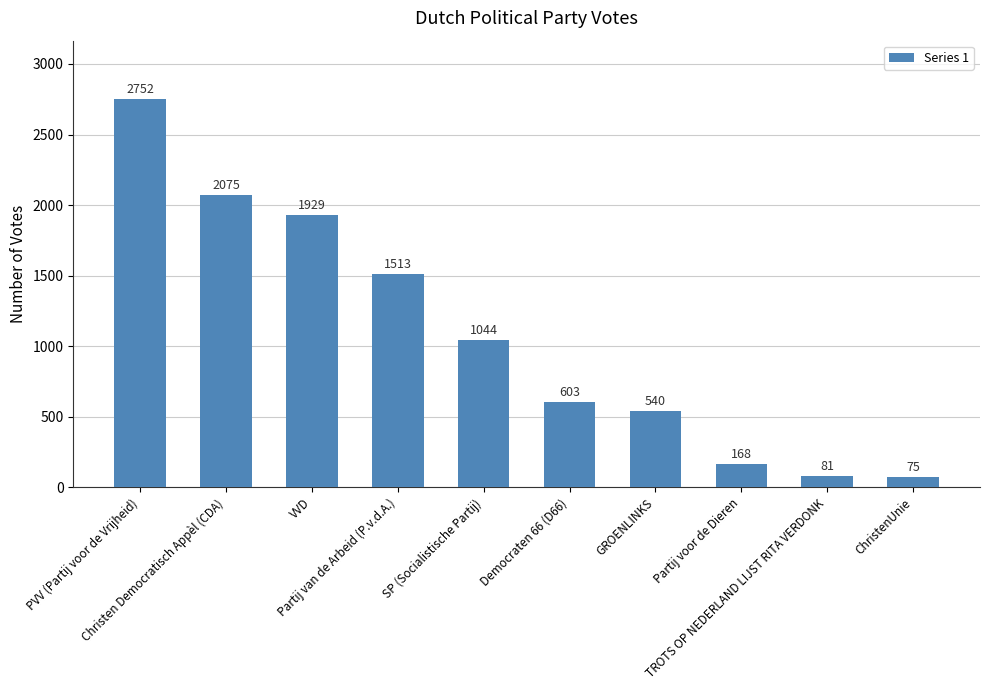

Is it true that the value at SP (Socialistische Partij) is 536?

False